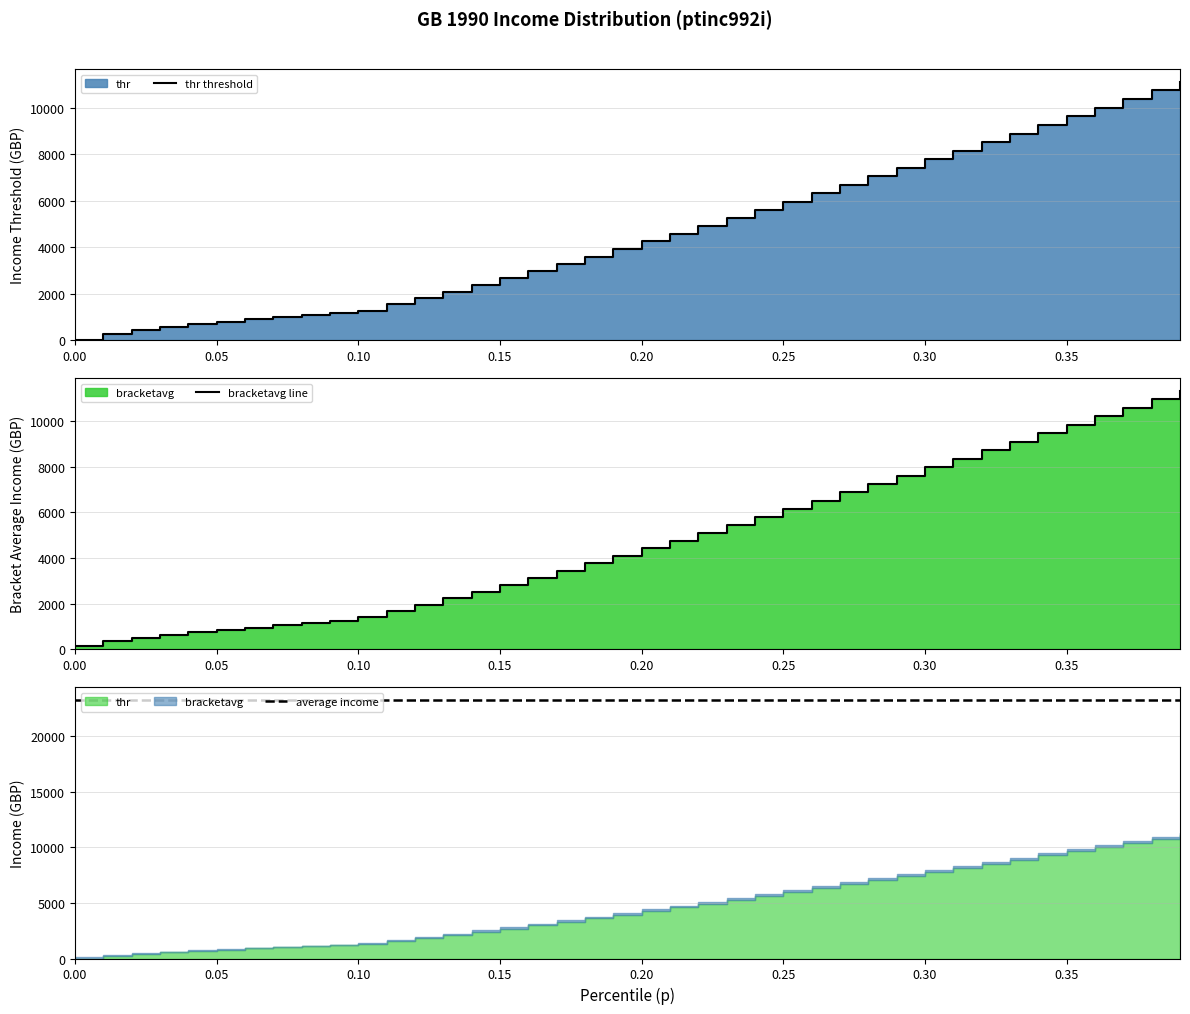

How many series are shown in this chart?

3